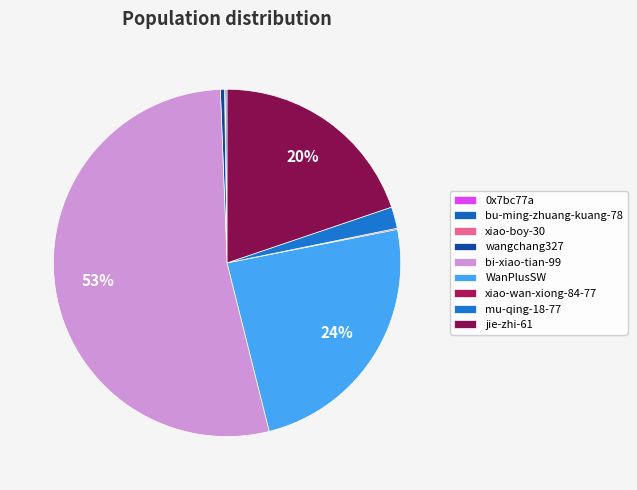

To the nearest percent, what is the difference between the largest and smallest slice percentages?

53%